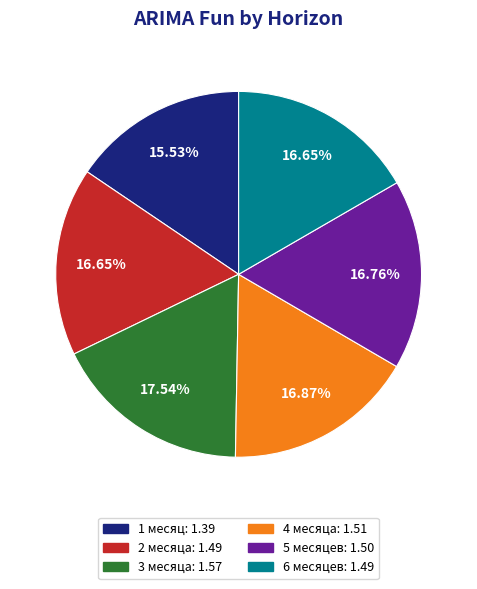

To the nearest percent, what is the difference between the largest and smallest slice percentages?

2%